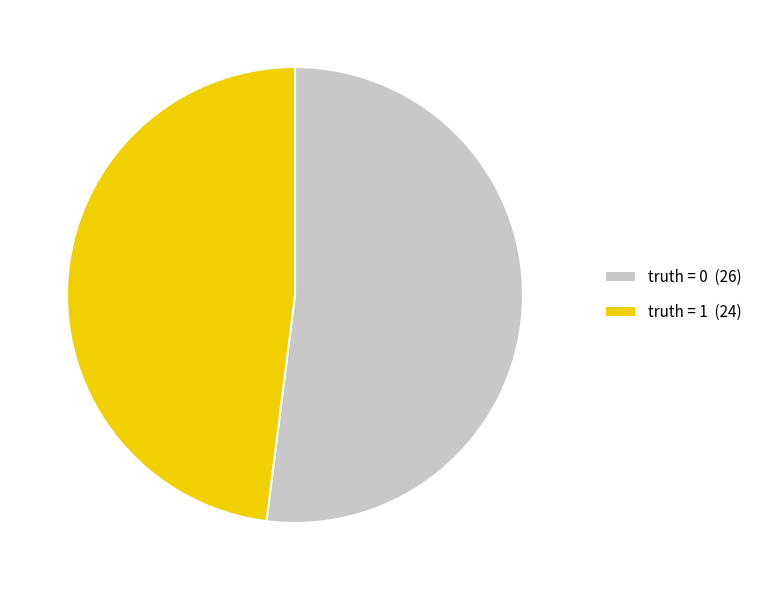

Does truth = 1 account for over 50% of the chart?

No